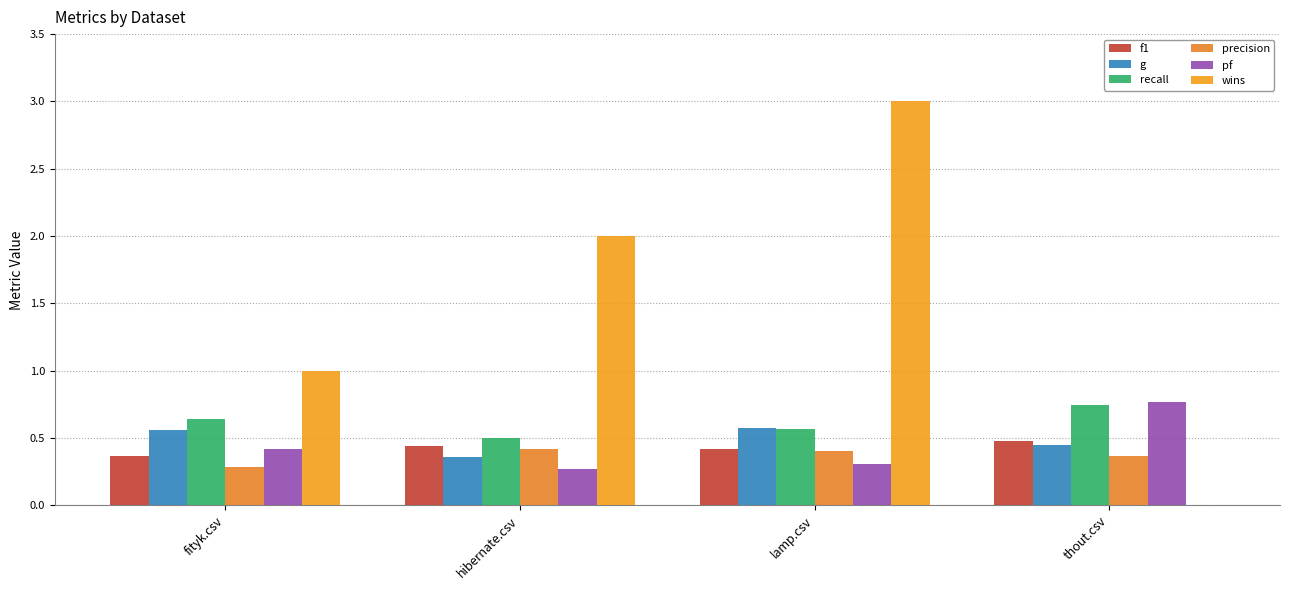

At which label is recall closest to 0?

hibernate.csv